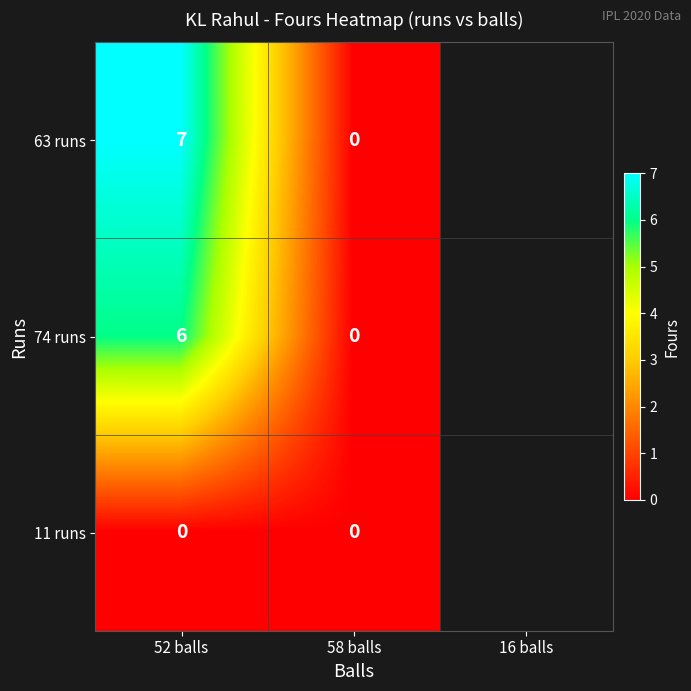

Reading right to left, transcribe all the data shown in this chart.

63 runs: 58 balls=0	52 balls=7
74 runs: 58 balls=0	52 balls=6
11 runs: 58 balls=0	52 balls=0